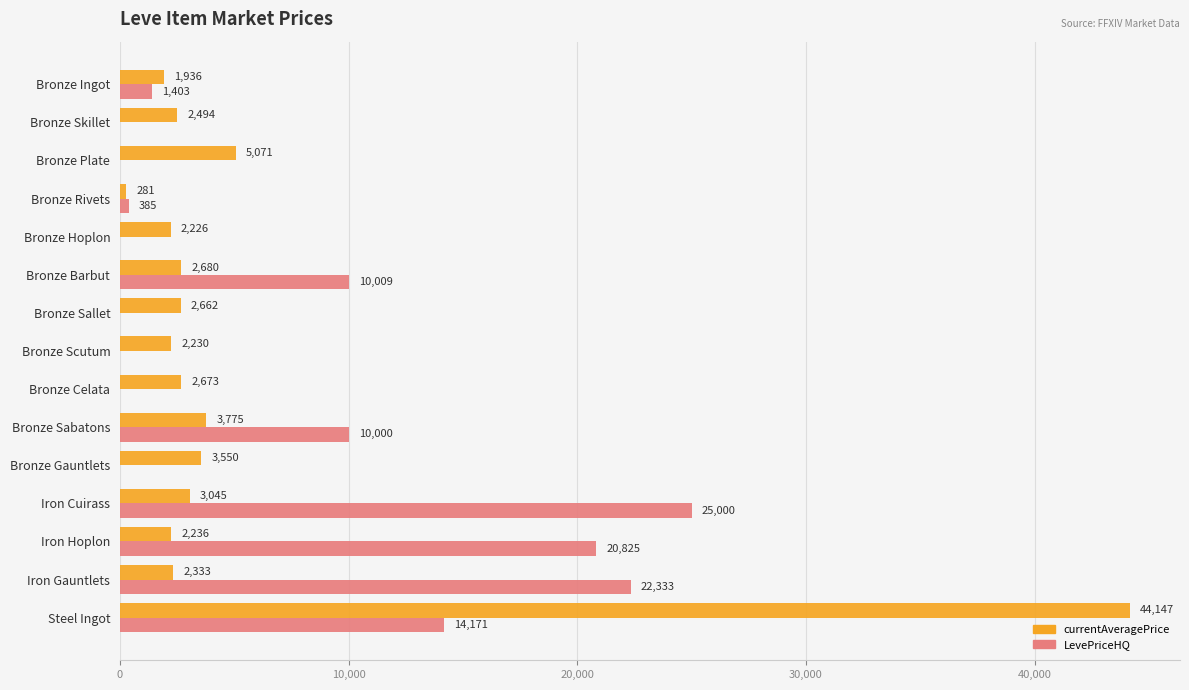

What is the sum of all LevePriceHQ values?

104125.9